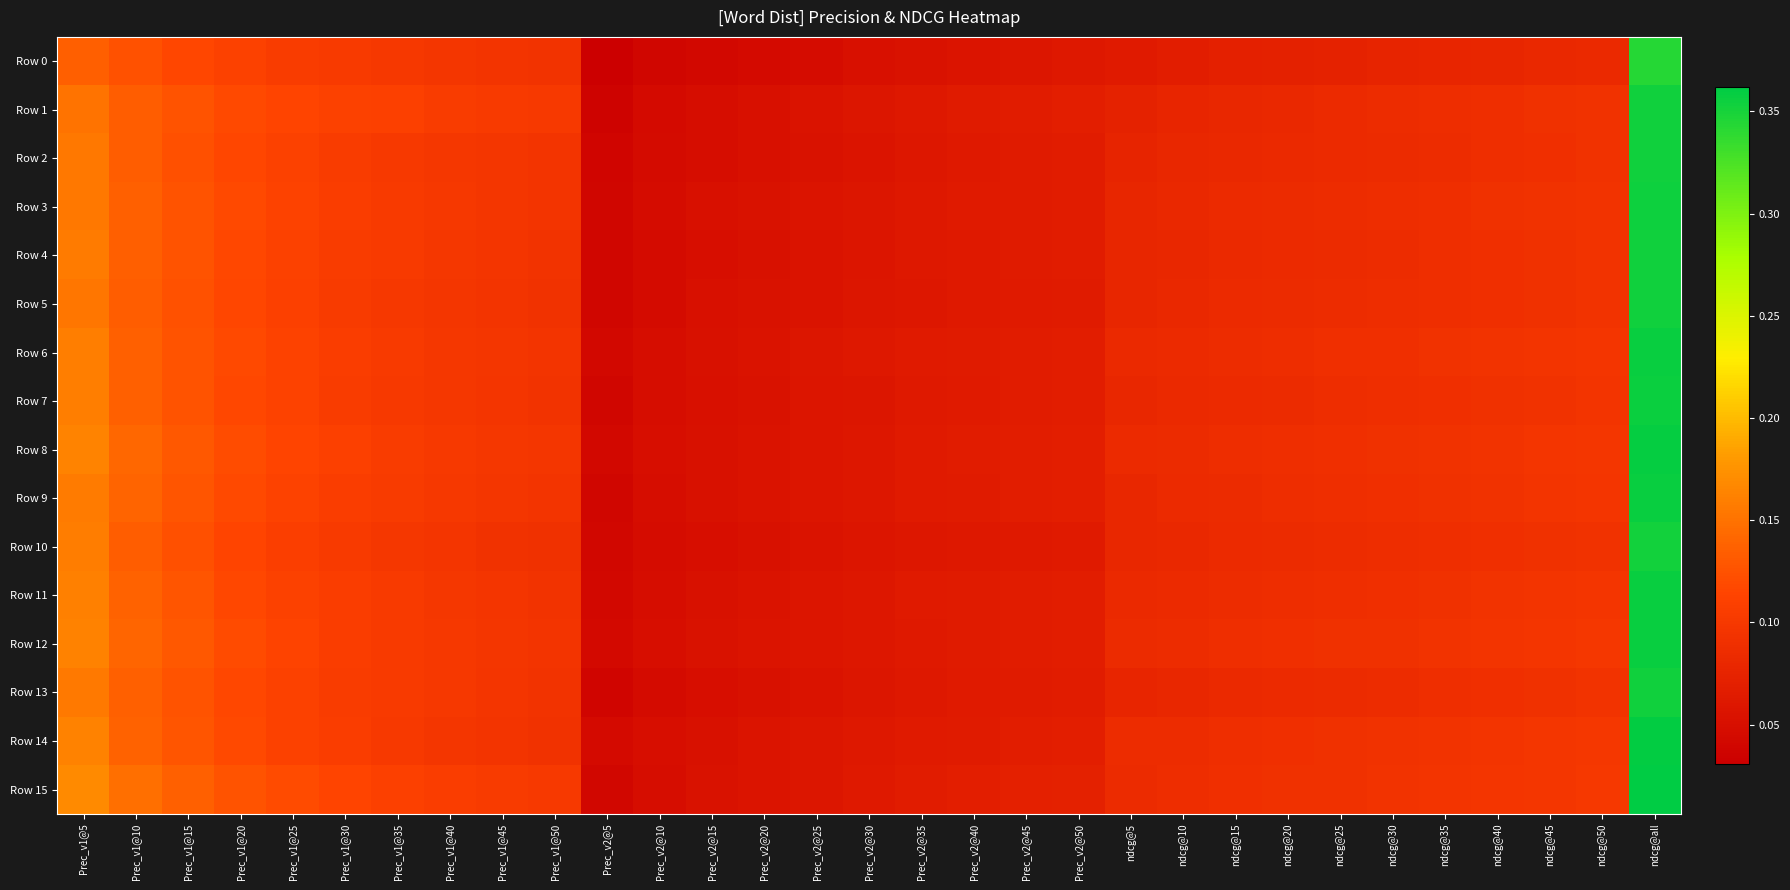

Reading right to left, what are all the values shown in this chart?

Row 0: ndcg@all=0.3	ndcg@50=0.1	ndcg@45=0.1	ndcg@40=0.1	ndcg@35=0.1	ndcg@30=0.1	ndcg@25=0.1	ndcg@20=0.1	ndcg@15=0.1	ndcg@10=0.1	ndcg@5=0.1	Prec_v2@50=0.1	Prec_v2@45=0.1	Prec_v2@40=0.1	Prec_v2@35=0.1	Prec_v2@30=0.1	Prec_v2@25=0.0	Prec_v2@20=0.0	Prec_v2@15=0.0	Prec_v2@10=0.0	Prec_v2@5=0.0	Prec_v1@50=0.1	Prec_v1@45=0.1	Prec_v1@40=0.1	Prec_v1@35=0.1	Prec_v1@30=0.1	Prec_v1@25=0.1	Prec_v1@20=0.1	Prec_v1@15=0.1	Prec_v1@10=0.1	Prec_v1@5=0.1
Row 1: ndcg@all=0.4	ndcg@50=0.1	ndcg@45=0.1	ndcg@40=0.1	ndcg@35=0.1	ndcg@30=0.1	ndcg@25=0.1	ndcg@20=0.1	ndcg@15=0.1	ndcg@10=0.1	ndcg@5=0.1	Prec_v2@50=0.1	Prec_v2@45=0.1	Prec_v2@40=0.1	Prec_v2@35=0.1	Prec_v2@30=0.1	Prec_v2@25=0.1	Prec_v2@20=0.1	Prec_v2@15=0.0	Prec_v2@10=0.0	Prec_v2@5=0.0	Prec_v1@50=0.1	Prec_v1@45=0.1	Prec_v1@40=0.1	Prec_v1@35=0.1	Prec_v1@30=0.1	Prec_v1@25=0.1	Prec_v1@20=0.1	Prec_v1@15=0.1	Prec_v1@10=0.1	Prec_v1@5=0.2
Row 2: ndcg@all=0.4	ndcg@50=0.1	ndcg@45=0.1	ndcg@40=0.1	ndcg@35=0.1	ndcg@30=0.1	ndcg@25=0.1	ndcg@20=0.1	ndcg@15=0.1	ndcg@10=0.1	ndcg@5=0.1	Prec_v2@50=0.1	Prec_v2@45=0.1	Prec_v2@40=0.1	Prec_v2@35=0.1	Prec_v2@30=0.1	Prec_v2@25=0.1	Prec_v2@20=0.1	Prec_v2@15=0.0	Prec_v2@10=0.0	Prec_v2@5=0.0	Prec_v1@50=0.1	Prec_v1@45=0.1	Prec_v1@40=0.1	Prec_v1@35=0.1	Prec_v1@30=0.1	Prec_v1@25=0.1	Prec_v1@20=0.1	Prec_v1@15=0.1	Prec_v1@10=0.1	Prec_v1@5=0.2
Row 3: ndcg@all=0.4	ndcg@50=0.1	ndcg@45=0.1	ndcg@40=0.1	ndcg@35=0.1	ndcg@30=0.1	ndcg@25=0.1	ndcg@20=0.1	ndcg@15=0.1	ndcg@10=0.1	ndcg@5=0.1	Prec_v2@50=0.1	Prec_v2@45=0.1	Prec_v2@40=0.1	Prec_v2@35=0.1	Prec_v2@30=0.1	Prec_v2@25=0.1	Prec_v2@20=0.1	Prec_v2@15=0.1	Prec_v2@10=0.0	Prec_v2@5=0.0	Prec_v1@50=0.1	Prec_v1@45=0.1	Prec_v1@40=0.1	Prec_v1@35=0.1	Prec_v1@30=0.1	Prec_v1@25=0.1	Prec_v1@20=0.1	Prec_v1@15=0.1	Prec_v1@10=0.1	Prec_v1@5=0.2
Row 4: ndcg@all=0.4	ndcg@50=0.1	ndcg@45=0.1	ndcg@40=0.1	ndcg@35=0.1	ndcg@30=0.1	ndcg@25=0.1	ndcg@20=0.1	ndcg@15=0.1	ndcg@10=0.1	ndcg@5=0.1	Prec_v2@50=0.1	Prec_v2@45=0.1	Prec_v2@40=0.1	Prec_v2@35=0.1	Prec_v2@30=0.1	Prec_v2@25=0.1	Prec_v2@20=0.1	Prec_v2@15=0.0	Prec_v2@10=0.0	Prec_v2@5=0.0	Prec_v1@50=0.1	Prec_v1@45=0.1	Prec_v1@40=0.1	Prec_v1@35=0.1	Prec_v1@30=0.1	Prec_v1@25=0.1	Prec_v1@20=0.1	Prec_v1@15=0.1	Prec_v1@10=0.1	Prec_v1@5=0.2
Row 5: ndcg@all=0.4	ndcg@50=0.1	ndcg@45=0.1	ndcg@40=0.1	ndcg@35=0.1	ndcg@30=0.1	ndcg@25=0.1	ndcg@20=0.1	ndcg@15=0.1	ndcg@10=0.1	ndcg@5=0.1	Prec_v2@50=0.1	Prec_v2@45=0.1	Prec_v2@40=0.1	Prec_v2@35=0.1	Prec_v2@30=0.1	Prec_v2@25=0.1	Prec_v2@20=0.1	Prec_v2@15=0.1	Prec_v2@10=0.0	Prec_v2@5=0.0	Prec_v1@50=0.1	Prec_v1@45=0.1	Prec_v1@40=0.1	Prec_v1@35=0.1	Prec_v1@30=0.1	Prec_v1@25=0.1	Prec_v1@20=0.1	Prec_v1@15=0.1	Prec_v1@10=0.1	Prec_v1@5=0.2
Row 6: ndcg@all=0.4	ndcg@50=0.1	ndcg@45=0.1	ndcg@40=0.1	ndcg@35=0.1	ndcg@30=0.1	ndcg@25=0.1	ndcg@20=0.1	ndcg@15=0.1	ndcg@10=0.1	ndcg@5=0.1	Prec_v2@50=0.1	Prec_v2@45=0.1	Prec_v2@40=0.1	Prec_v2@35=0.1	Prec_v2@30=0.1	Prec_v2@25=0.1	Prec_v2@20=0.1	Prec_v2@15=0.1	Prec_v2@10=0.0	Prec_v2@5=0.0	Prec_v1@50=0.1	Prec_v1@45=0.1	Prec_v1@40=0.1	Prec_v1@35=0.1	Prec_v1@30=0.1	Prec_v1@25=0.1	Prec_v1@20=0.1	Prec_v1@15=0.1	Prec_v1@10=0.1	Prec_v1@5=0.2
Row 7: ndcg@all=0.4	ndcg@50=0.1	ndcg@45=0.1	ndcg@40=0.1	ndcg@35=0.1	ndcg@30=0.1	ndcg@25=0.1	ndcg@20=0.1	ndcg@15=0.1	ndcg@10=0.1	ndcg@5=0.1	Prec_v2@50=0.1	Prec_v2@45=0.1	Prec_v2@40=0.1	Prec_v2@35=0.1	Prec_v2@30=0.1	Prec_v2@25=0.1	Prec_v2@20=0.1	Prec_v2@15=0.1	Prec_v2@10=0.0	Prec_v2@5=0.0	Prec_v1@50=0.1	Prec_v1@45=0.1	Prec_v1@40=0.1	Prec_v1@35=0.1	Prec_v1@30=0.1	Prec_v1@25=0.1	Prec_v1@20=0.1	Prec_v1@15=0.1	Prec_v1@10=0.1	Prec_v1@5=0.2
Row 8: ndcg@all=0.4	ndcg@50=0.1	ndcg@45=0.1	ndcg@40=0.1	ndcg@35=0.1	ndcg@30=0.1	ndcg@25=0.1	ndcg@20=0.1	ndcg@15=0.1	ndcg@10=0.1	ndcg@5=0.1	Prec_v2@50=0.1	Prec_v2@45=0.1	Prec_v2@40=0.1	Prec_v2@35=0.1	Prec_v2@30=0.1	Prec_v2@25=0.1	Prec_v2@20=0.1	Prec_v2@15=0.1	Prec_v2@10=0.0	Prec_v2@5=0.0	Prec_v1@50=0.1	Prec_v1@45=0.1	Prec_v1@40=0.1	Prec_v1@35=0.1	Prec_v1@30=0.1	Prec_v1@25=0.1	Prec_v1@20=0.1	Prec_v1@15=0.1	Prec_v1@10=0.1	Prec_v1@5=0.2
Row 9: ndcg@all=0.4	ndcg@50=0.1	ndcg@45=0.1	ndcg@40=0.1	ndcg@35=0.1	ndcg@30=0.1	ndcg@25=0.1	ndcg@20=0.1	ndcg@15=0.1	ndcg@10=0.1	ndcg@5=0.1	Prec_v2@50=0.1	Prec_v2@45=0.1	Prec_v2@40=0.1	Prec_v2@35=0.1	Prec_v2@30=0.1	Prec_v2@25=0.1	Prec_v2@20=0.1	Prec_v2@15=0.1	Prec_v2@10=0.0	Prec_v2@5=0.0	Prec_v1@50=0.1	Prec_v1@45=0.1	Prec_v1@40=0.1	Prec_v1@35=0.1	Prec_v1@30=0.1	Prec_v1@25=0.1	Prec_v1@20=0.1	Prec_v1@15=0.1	Prec_v1@10=0.1	Prec_v1@5=0.2
Row 10: ndcg@all=0.4	ndcg@50=0.1	ndcg@45=0.1	ndcg@40=0.1	ndcg@35=0.1	ndcg@30=0.1	ndcg@25=0.1	ndcg@20=0.1	ndcg@15=0.1	ndcg@10=0.1	ndcg@5=0.1	Prec_v2@50=0.1	Prec_v2@45=0.1	Prec_v2@40=0.1	Prec_v2@35=0.1	Prec_v2@30=0.1	Prec_v2@25=0.1	Prec_v2@20=0.1	Prec_v2@15=0.1	Prec_v2@10=0.0	Prec_v2@5=0.0	Prec_v1@50=0.1	Prec_v1@45=0.1	Prec_v1@40=0.1	Prec_v1@35=0.1	Prec_v1@30=0.1	Prec_v1@25=0.1	Prec_v1@20=0.1	Prec_v1@15=0.1	Prec_v1@10=0.1	Prec_v1@5=0.2
Row 11: ndcg@all=0.4	ndcg@50=0.1	ndcg@45=0.1	ndcg@40=0.1	ndcg@35=0.1	ndcg@30=0.1	ndcg@25=0.1	ndcg@20=0.1	ndcg@15=0.1	ndcg@10=0.1	ndcg@5=0.1	Prec_v2@50=0.1	Prec_v2@45=0.1	Prec_v2@40=0.1	Prec_v2@35=0.1	Prec_v2@30=0.1	Prec_v2@25=0.1	Prec_v2@20=0.1	Prec_v2@15=0.1	Prec_v2@10=0.0	Prec_v2@5=0.0	Prec_v1@50=0.1	Prec_v1@45=0.1	Prec_v1@40=0.1	Prec_v1@35=0.1	Prec_v1@30=0.1	Prec_v1@25=0.1	Prec_v1@20=0.1	Prec_v1@15=0.1	Prec_v1@10=0.1	Prec_v1@5=0.2
Row 12: ndcg@all=0.4	ndcg@50=0.1	ndcg@45=0.1	ndcg@40=0.1	ndcg@35=0.1	ndcg@30=0.1	ndcg@25=0.1	ndcg@20=0.1	ndcg@15=0.1	ndcg@10=0.1	ndcg@5=0.1	Prec_v2@50=0.1	Prec_v2@45=0.1	Prec_v2@40=0.1	Prec_v2@35=0.1	Prec_v2@30=0.1	Prec_v2@25=0.1	Prec_v2@20=0.1	Prec_v2@15=0.1	Prec_v2@10=0.0	Prec_v2@5=0.0	Prec_v1@50=0.1	Prec_v1@45=0.1	Prec_v1@40=0.1	Prec_v1@35=0.1	Prec_v1@30=0.1	Prec_v1@25=0.1	Prec_v1@20=0.1	Prec_v1@15=0.1	Prec_v1@10=0.1	Prec_v1@5=0.2
Row 13: ndcg@all=0.4	ndcg@50=0.1	ndcg@45=0.1	ndcg@40=0.1	ndcg@35=0.1	ndcg@30=0.1	ndcg@25=0.1	ndcg@20=0.1	ndcg@15=0.1	ndcg@10=0.1	ndcg@5=0.1	Prec_v2@50=0.1	Prec_v2@45=0.1	Prec_v2@40=0.1	Prec_v2@35=0.1	Prec_v2@30=0.1	Prec_v2@25=0.1	Prec_v2@20=0.1	Prec_v2@15=0.0	Prec_v2@10=0.0	Prec_v2@5=0.0	Prec_v1@50=0.1	Prec_v1@45=0.1	Prec_v1@40=0.1	Prec_v1@35=0.1	Prec_v1@30=0.1	Prec_v1@25=0.1	Prec_v1@20=0.1	Prec_v1@15=0.1	Prec_v1@10=0.1	Prec_v1@5=0.2
Row 14: ndcg@all=0.4	ndcg@50=0.1	ndcg@45=0.1	ndcg@40=0.1	ndcg@35=0.1	ndcg@30=0.1	ndcg@25=0.1	ndcg@20=0.1	ndcg@15=0.1	ndcg@10=0.1	ndcg@5=0.1	Prec_v2@50=0.1	Prec_v2@45=0.1	Prec_v2@40=0.1	Prec_v2@35=0.1	Prec_v2@30=0.1	Prec_v2@25=0.1	Prec_v2@20=0.1	Prec_v2@15=0.1	Prec_v2@10=0.0	Prec_v2@5=0.0	Prec_v1@50=0.1	Prec_v1@45=0.1	Prec_v1@40=0.1	Prec_v1@35=0.1	Prec_v1@30=0.1	Prec_v1@25=0.1	Prec_v1@20=0.1	Prec_v1@15=0.1	Prec_v1@10=0.1	Prec_v1@5=0.2
Row 15: ndcg@all=0.4	ndcg@50=0.1	ndcg@45=0.1	ndcg@40=0.1	ndcg@35=0.1	ndcg@30=0.1	ndcg@25=0.1	ndcg@20=0.1	ndcg@15=0.1	ndcg@10=0.1	ndcg@5=0.1	Prec_v2@50=0.1	Prec_v2@45=0.1	Prec_v2@40=0.1	Prec_v2@35=0.1	Prec_v2@30=0.1	Prec_v2@25=0.1	Prec_v2@20=0.1	Prec_v2@15=0.1	Prec_v2@10=0.0	Prec_v2@5=0.0	Prec_v1@50=0.1	Prec_v1@45=0.1	Prec_v1@40=0.1	Prec_v1@35=0.1	Prec_v1@30=0.1	Prec_v1@25=0.1	Prec_v1@20=0.1	Prec_v1@15=0.1	Prec_v1@10=0.1	Prec_v1@5=0.2